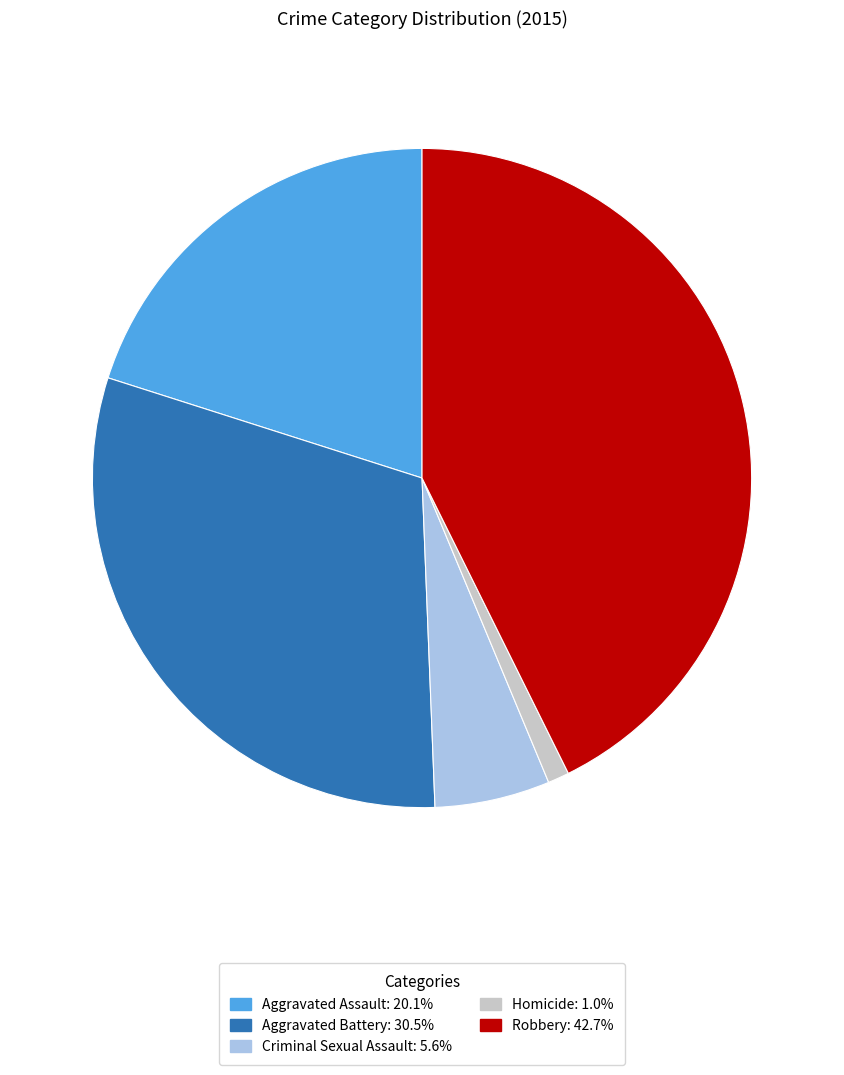

Rank the categories by value from lowest to highest.

Homicide, Criminal Sexual Assault, Aggravated Assault, Aggravated Battery, Robbery